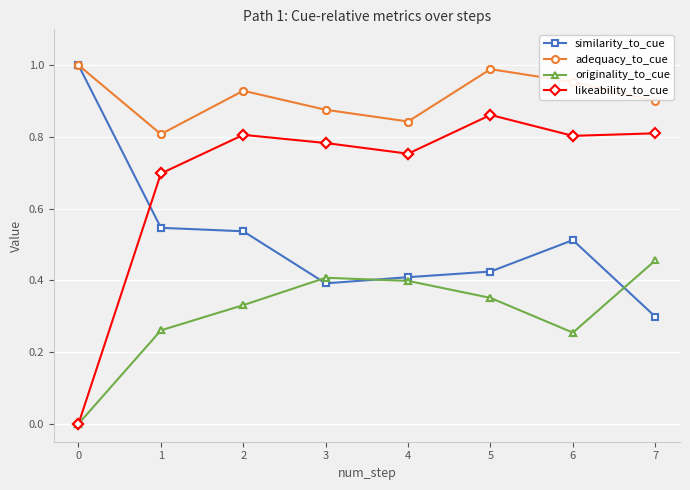

Between 9 and 5, which is larger?

5